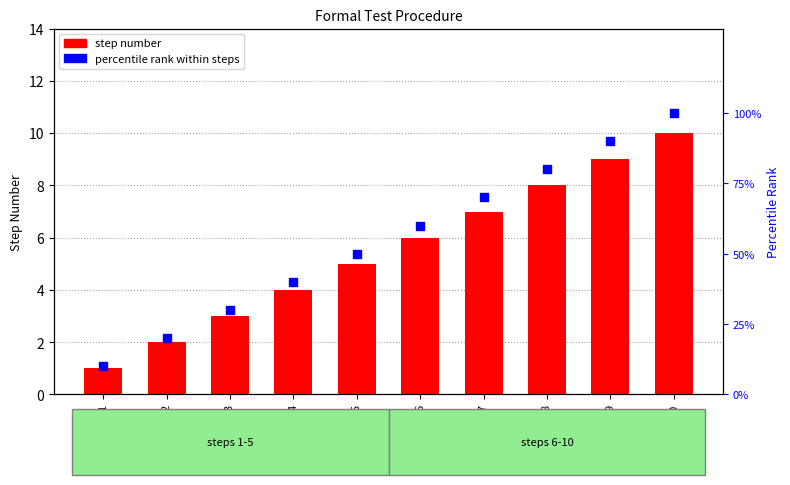

What are all the series names shown in the legend?

step number, percentile rank within steps